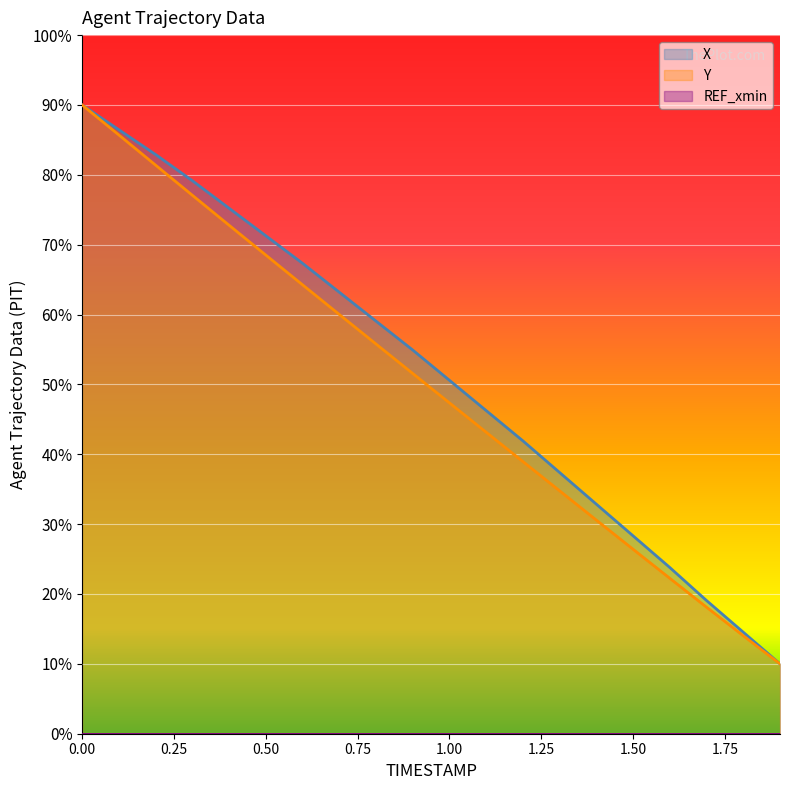

The Y series shows 64.3 at 0.6. True or false?

True